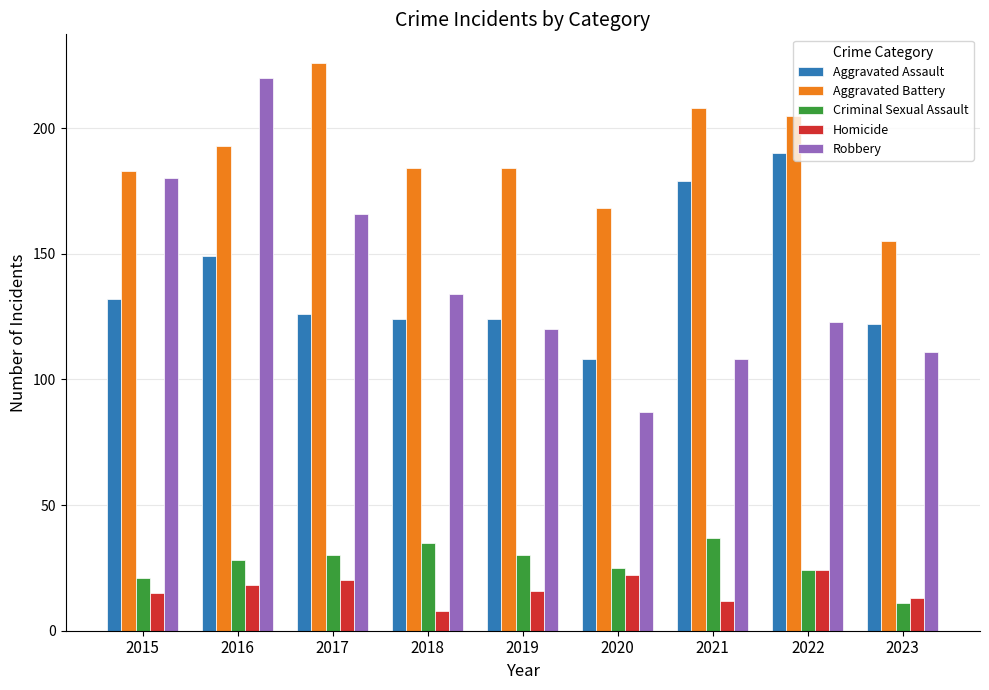

What is the average value of the Homicide series?

16